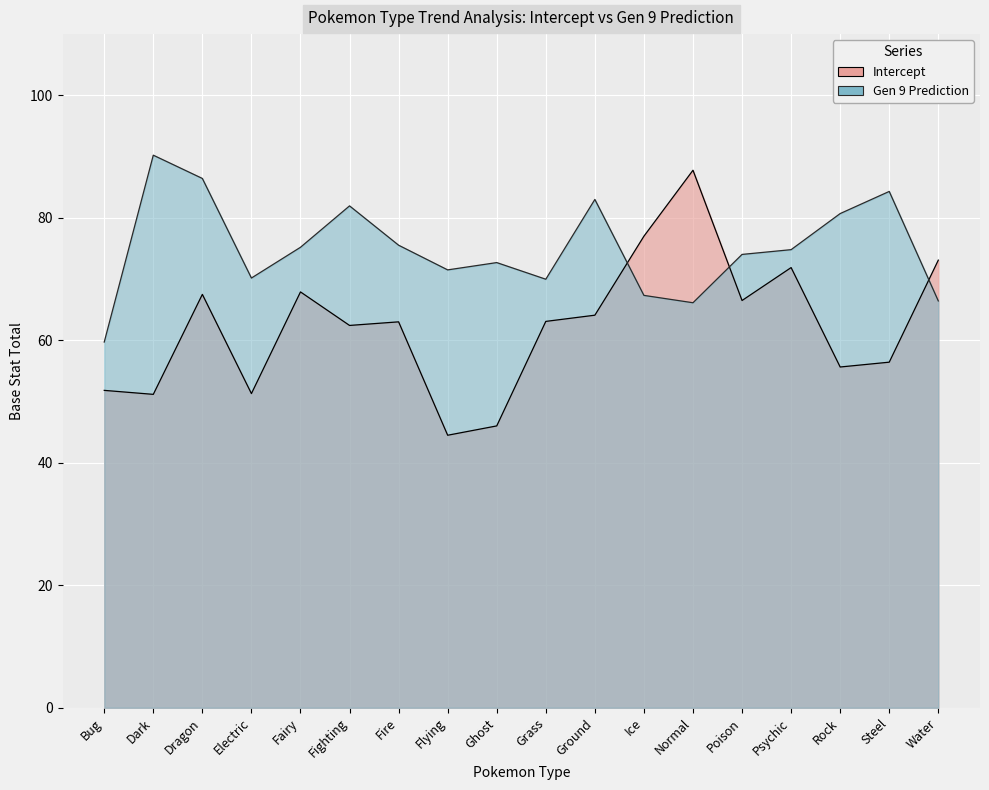

The Intercept series shows 26.9 at Psychic. True or false?

False